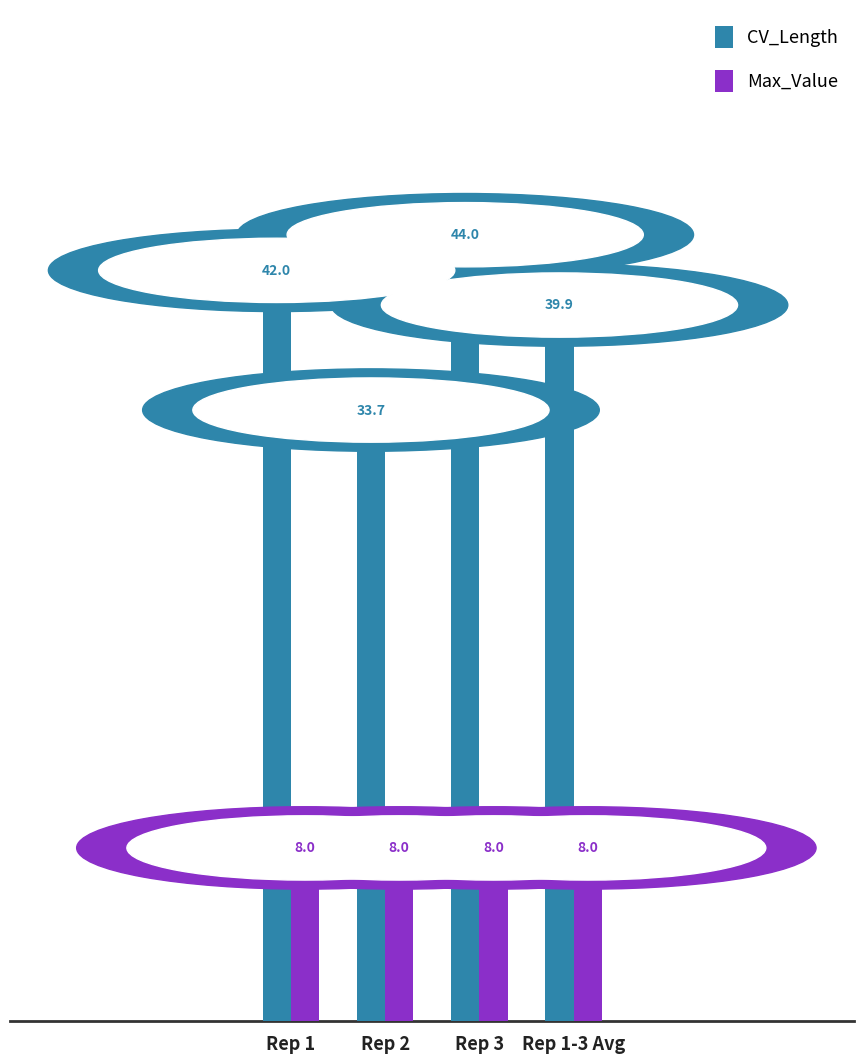

Reading left to right, what are all the values shown in this chart?

CV_Length: Rep 1=42.0	Rep 2=33.7	Rep 3=44.0	Rep 1-3 Avg=39.9
Max_Value: Rep 1=8.0	Rep 2=8.0	Rep 3=8.0	Rep 1-3 Avg=8.0